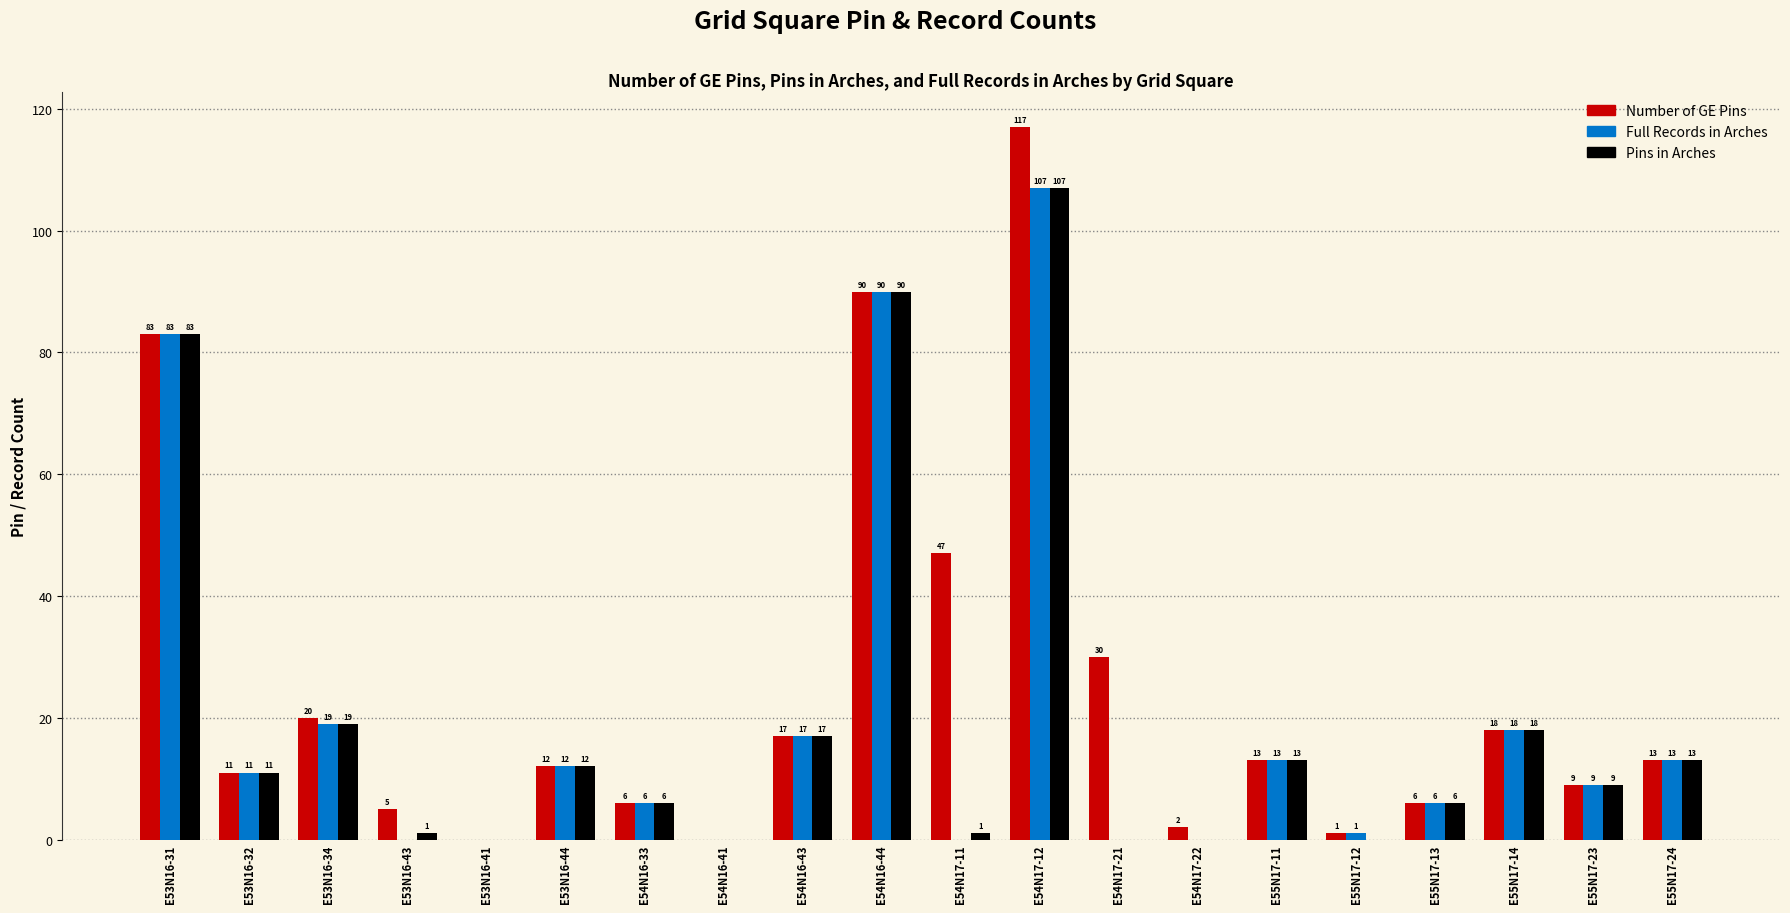

What is the average value of the Pins in Arches series?

20